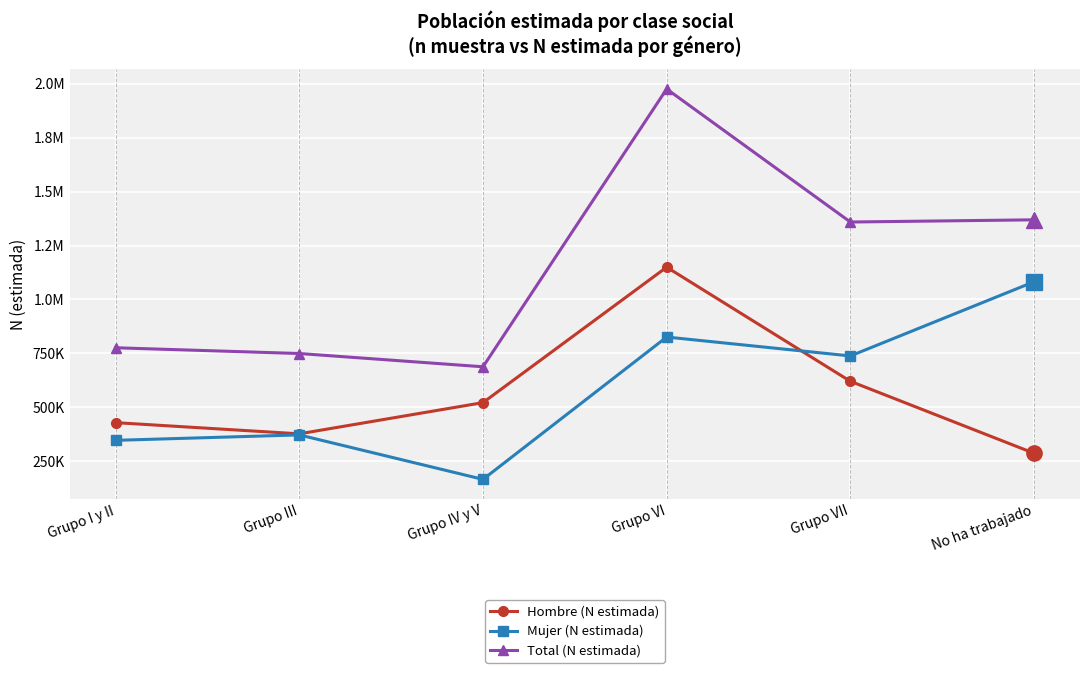

What is the sum of all Hombre (N estimada) values?

3385722